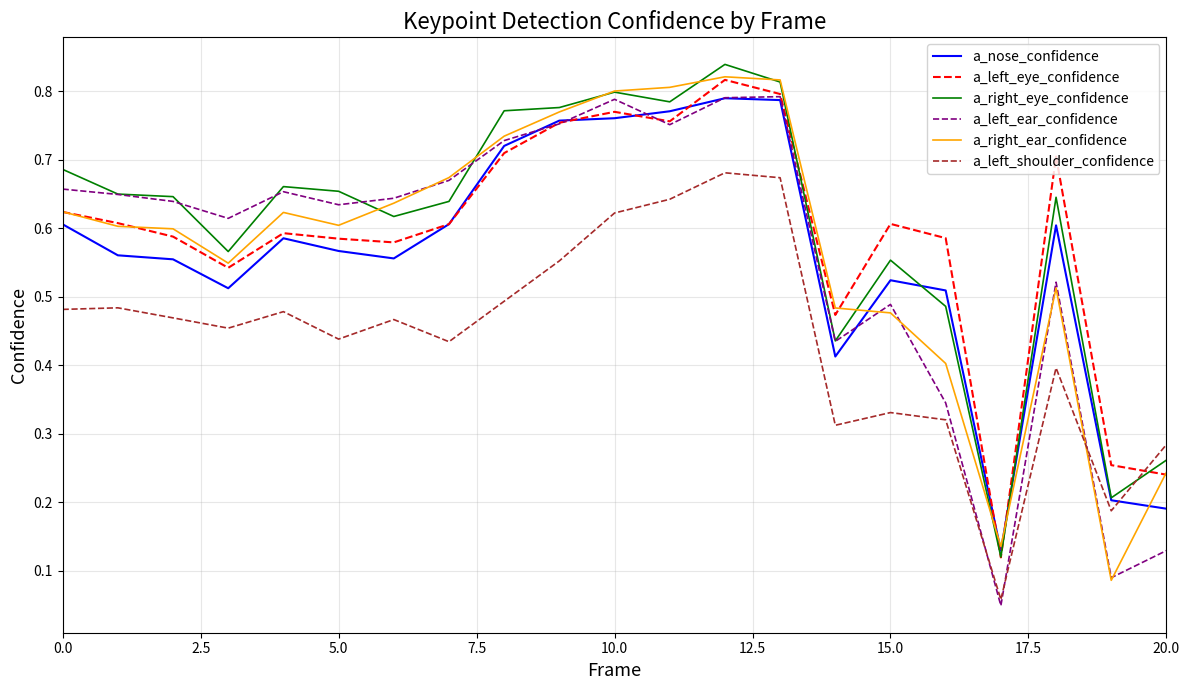

In a_left_eye_confidence, how many points are higher than both neighbors (excluding endpoints)?

5